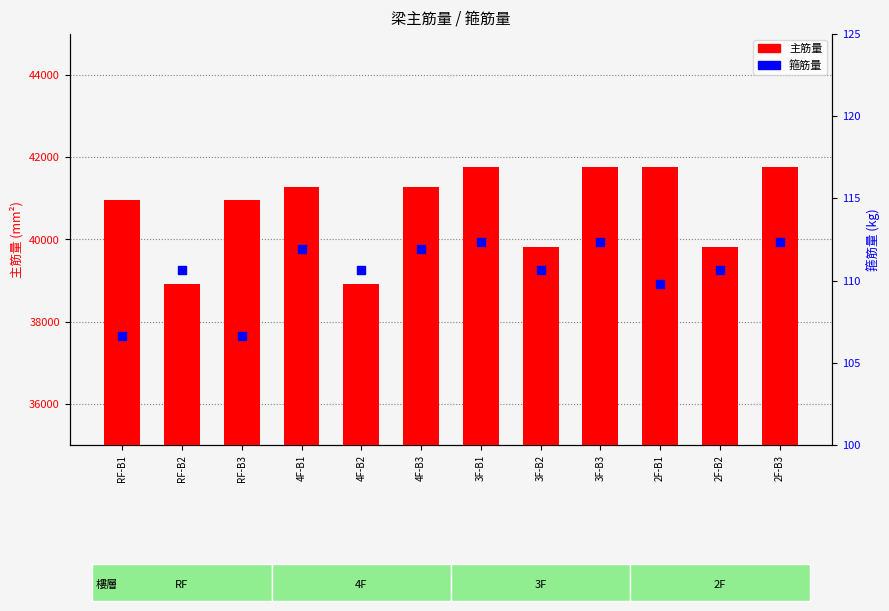

What are all the series names shown in the legend?

主筋量, 箍筋量